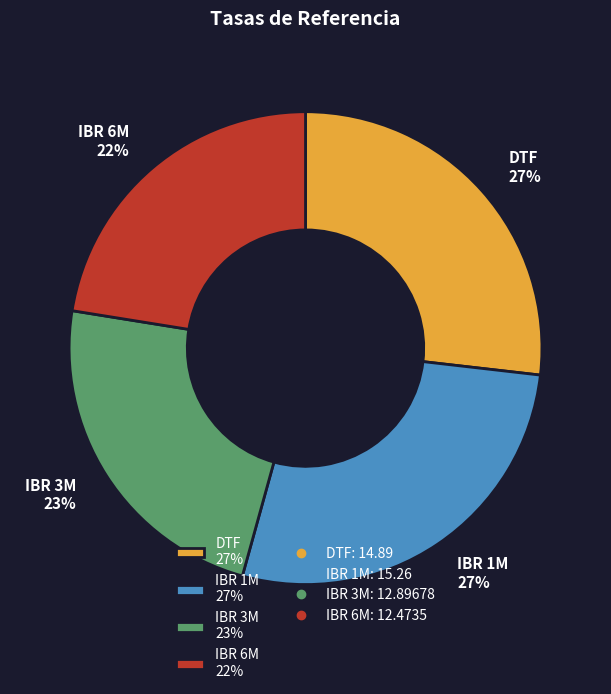

What percentage is the IBR 1M slice, to the nearest percent?

27%